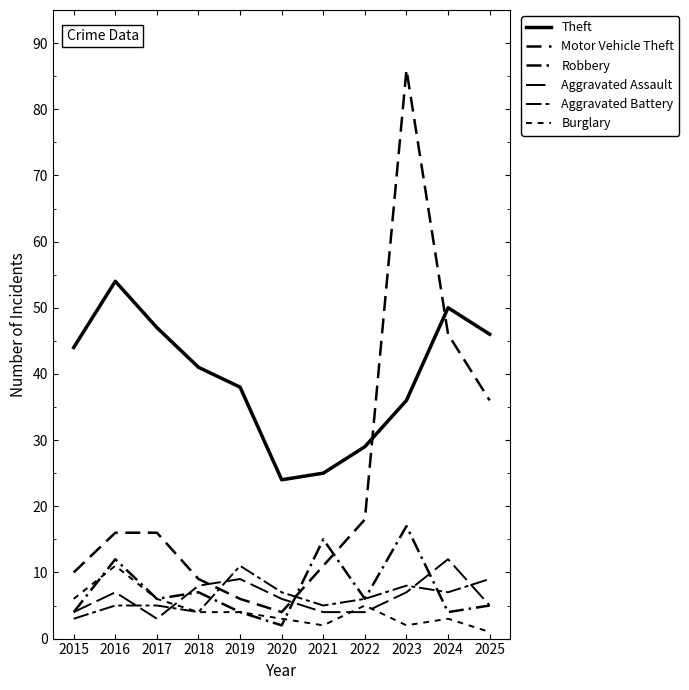

Where is the first local minimum for Burglary?

2021